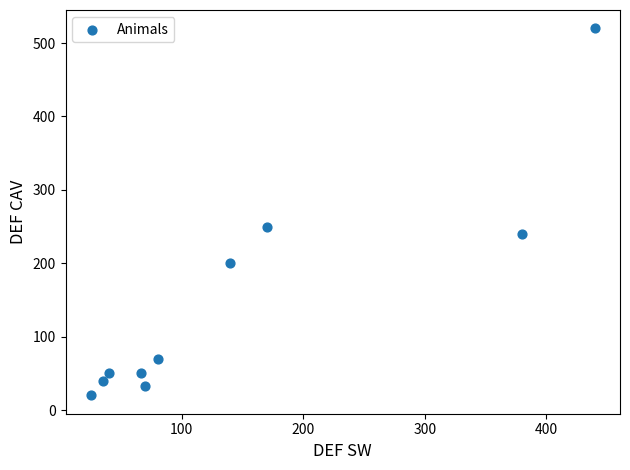

What Y value in the scatter plot is closest to 270?

250